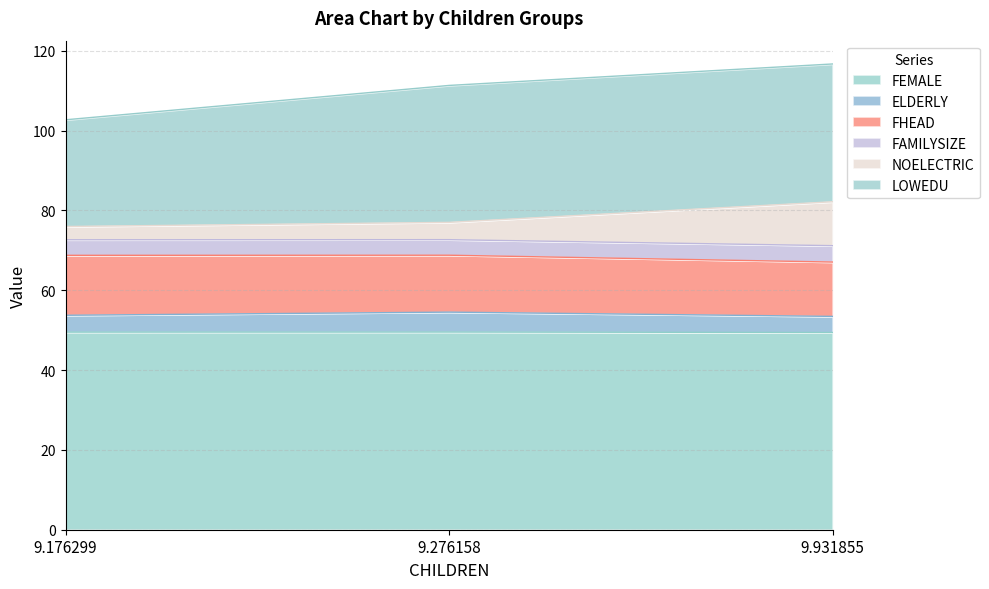

What are all the series names shown in the legend?

FEMALE, ELDERLY, FHEAD, FAMILYSIZE, NOELECTRIC, LOWEDU